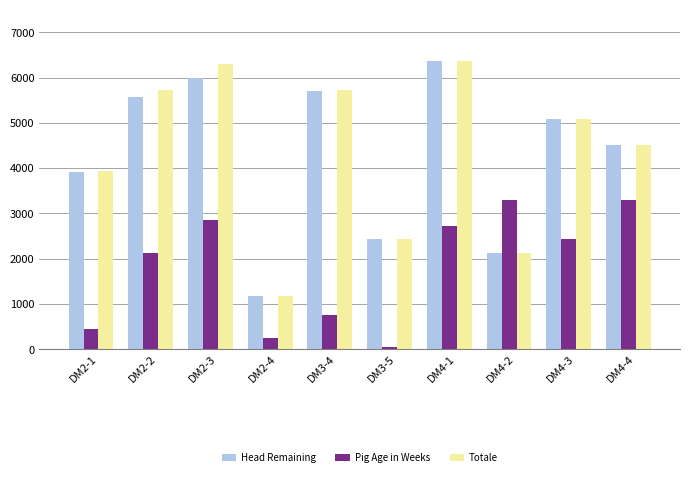

Is it true that Pig Age in Weeks equals 752.0 at DM3-4?

True